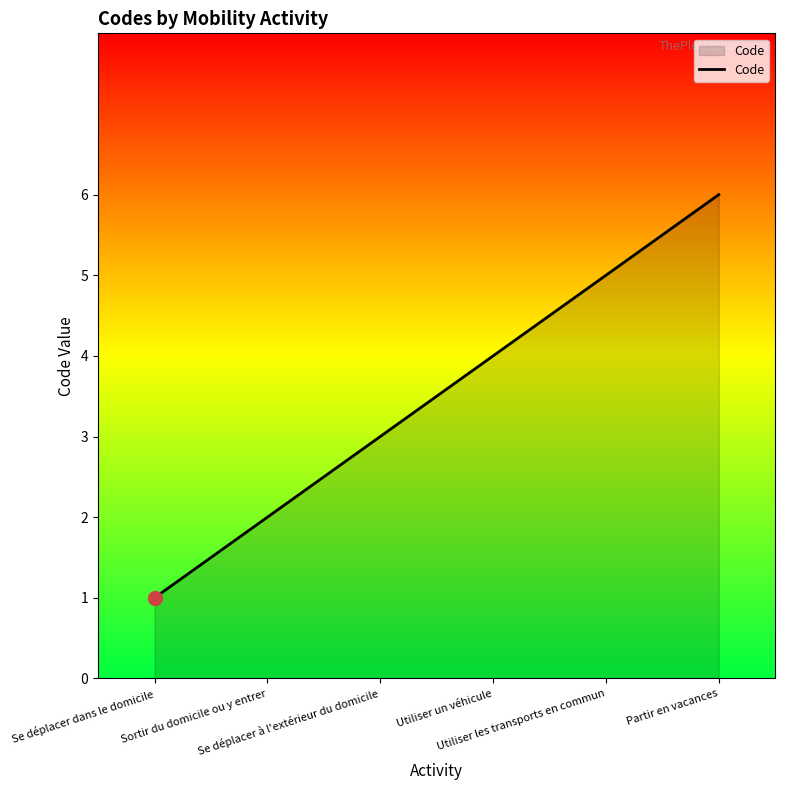

What is the greatest value displayed?

6